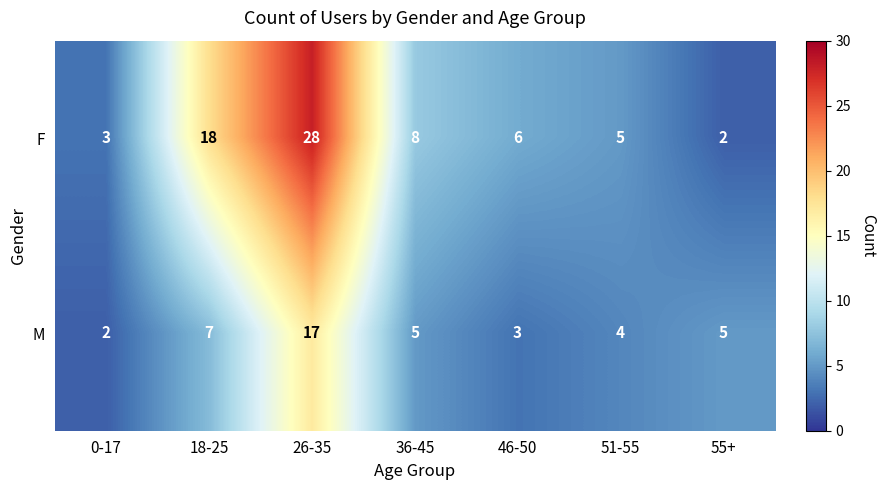

What is the difference between the highest and lowest values at 26-35?

11